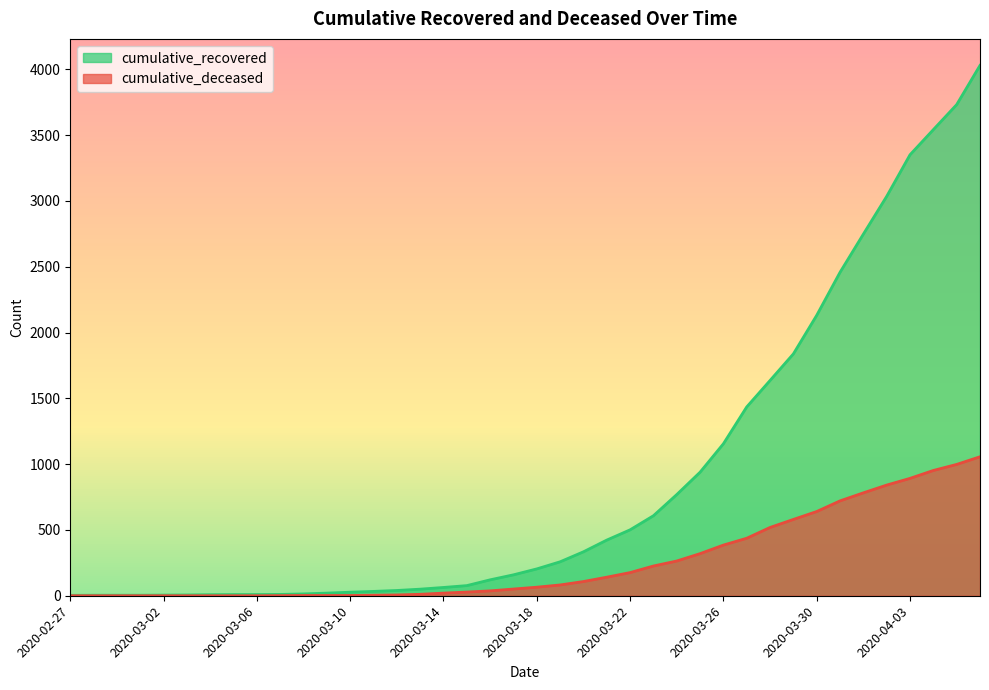

What is the minimum value for cumulative_recovered?

3